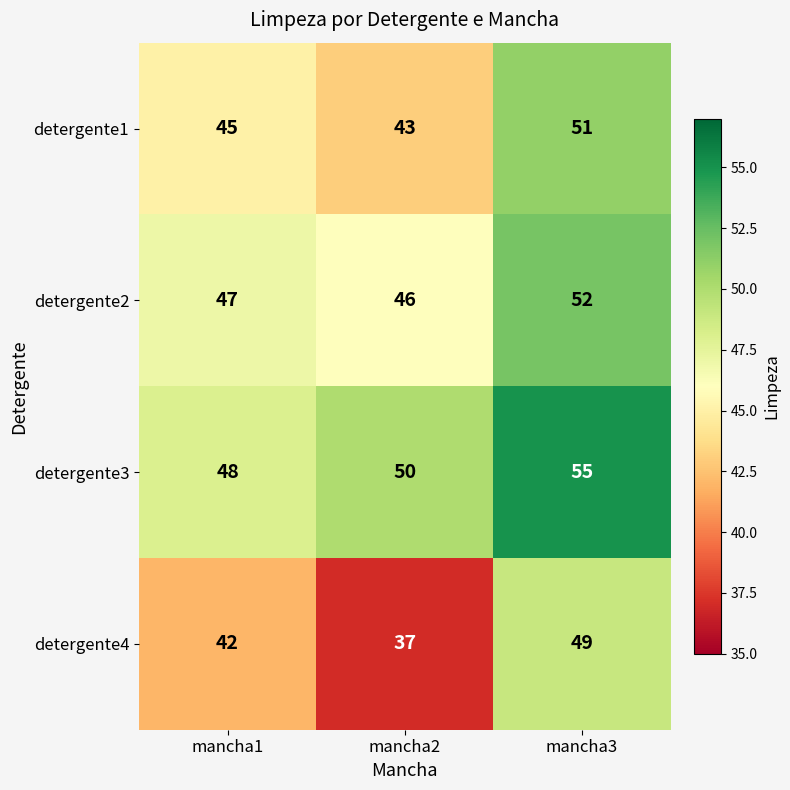

What is the sum of the detergente2 values at mancha2 and mancha3?

98